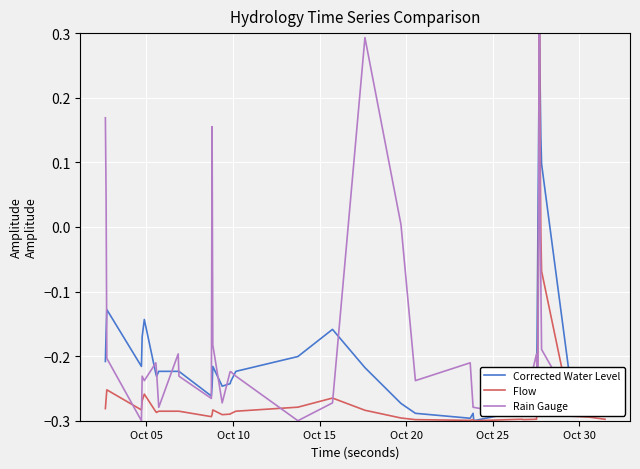

How many times do Rain Gauge and Flow cross each other?

7